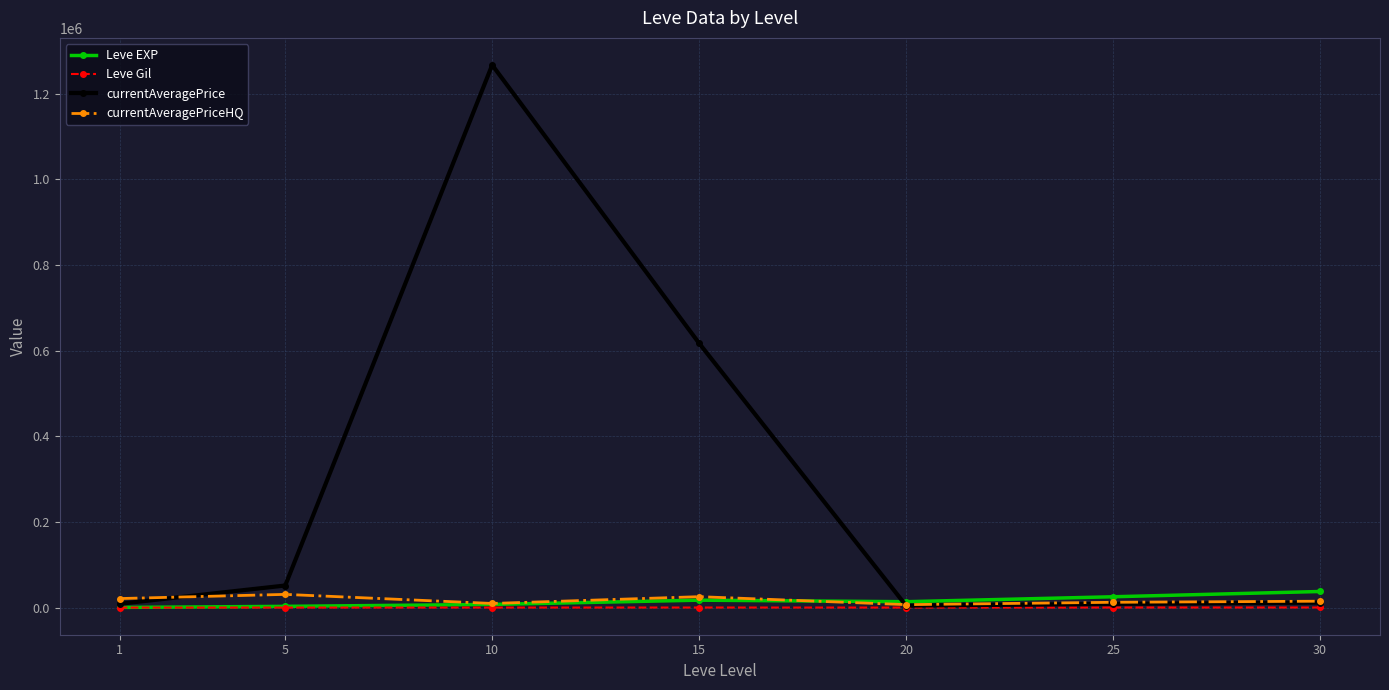

Which series has the largest range (max minus min)?

currentAveragePrice